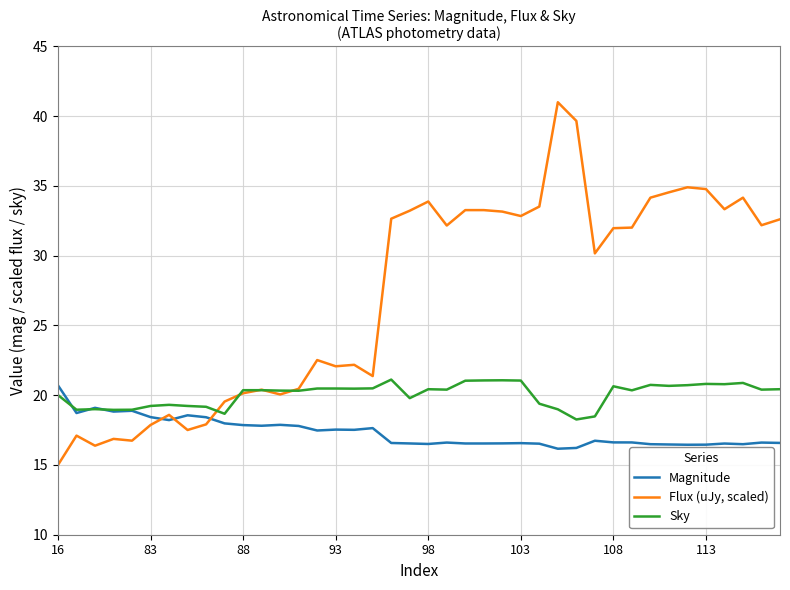

After their last crossing, which series has the higher values: Sky or Magnitude?

Sky